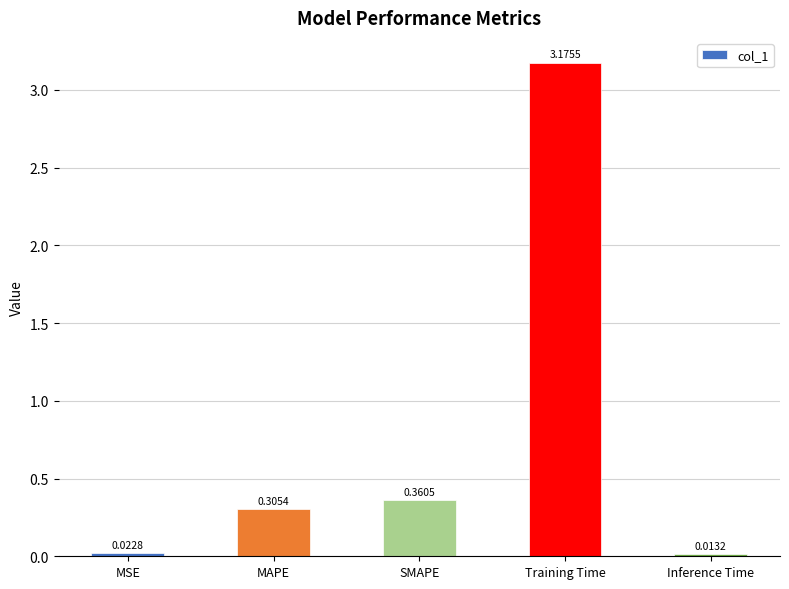

Between MAPE and SMAPE, which is larger?

SMAPE